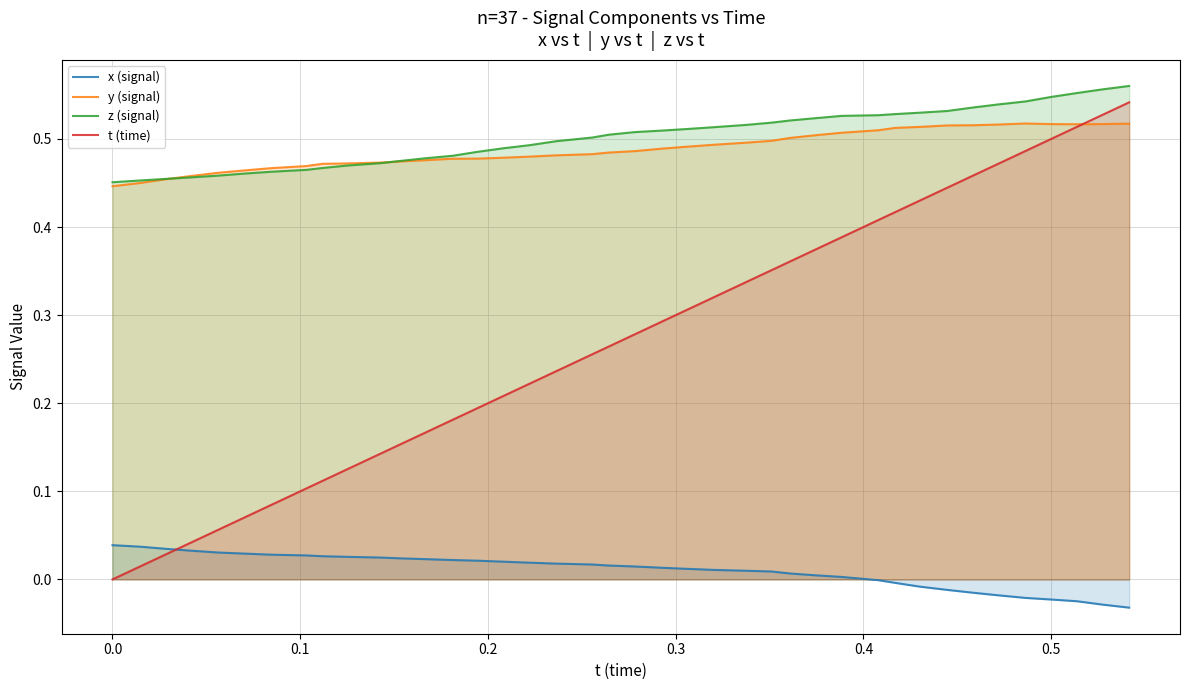

At how many categories does at least one series exceed 0?

40